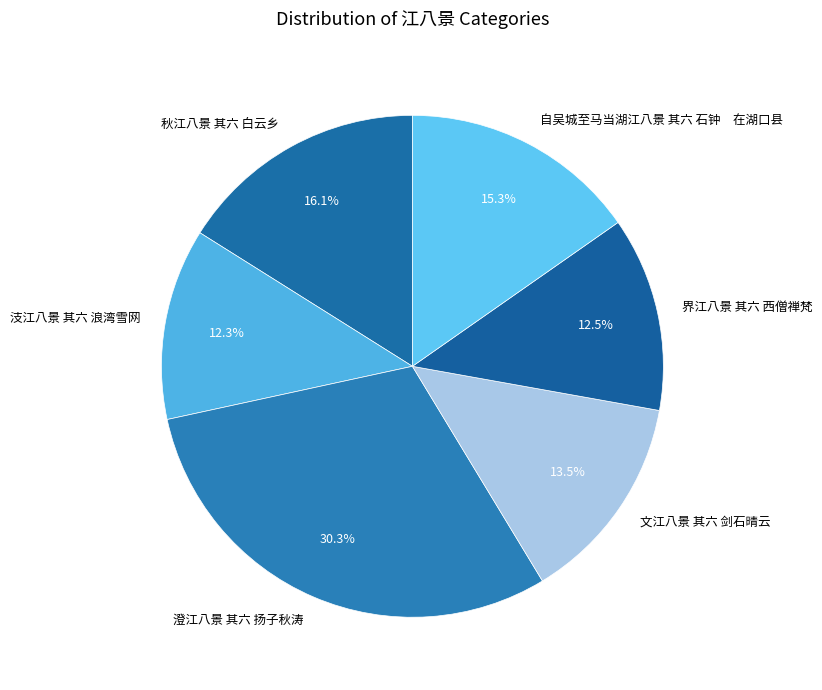

Is it true that 汥江八景 其六 浪湾雪网 is 12% of the pie?

True